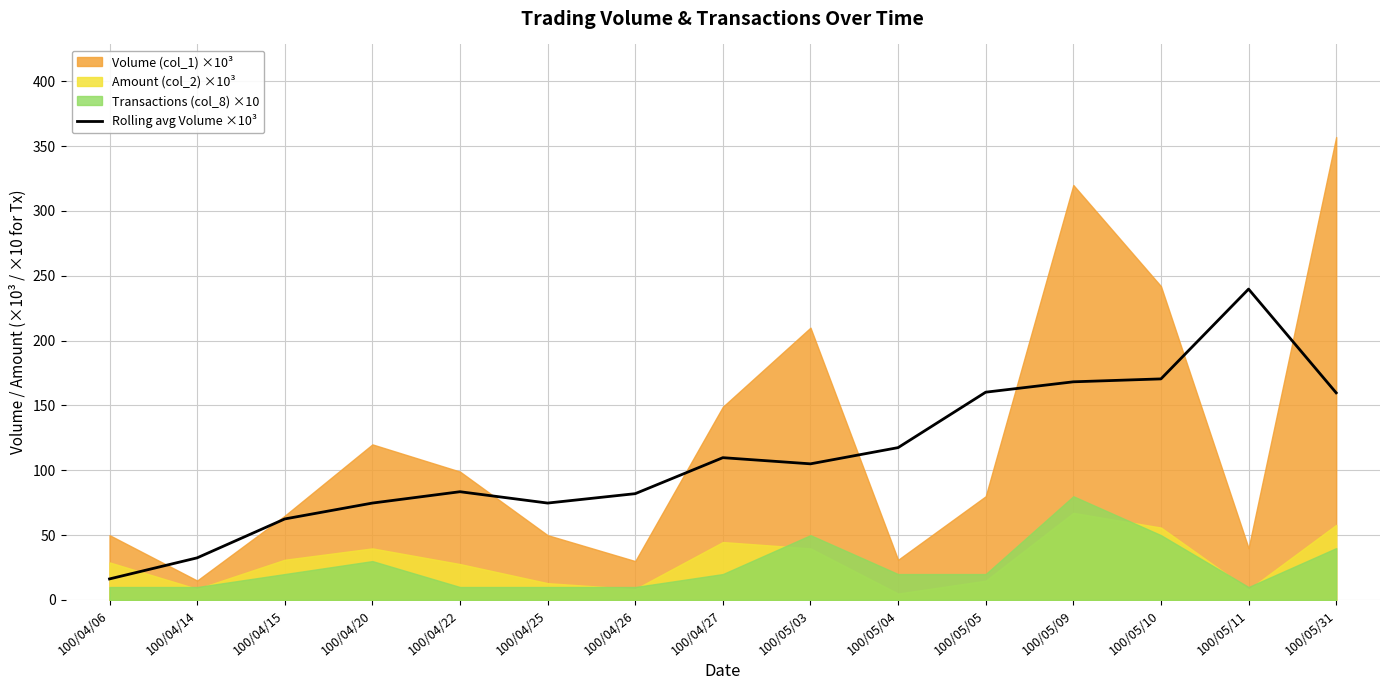

The value of Rolling avg Volume ×10³ at 100/04/20 is 17.0. True or false?

False